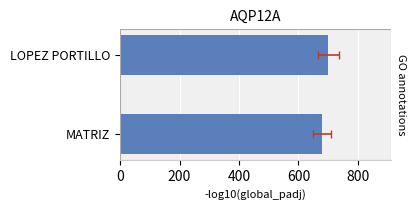

What is the value of the 1st bar from the left?

679